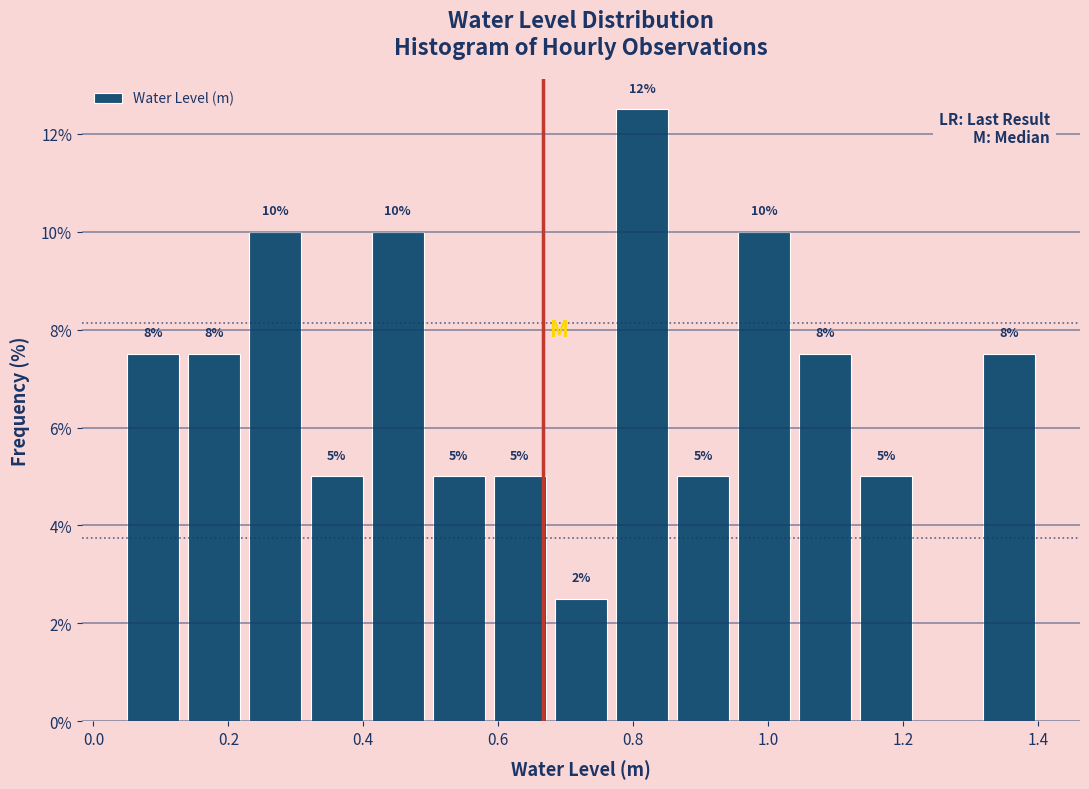

Which range on the x-axis has the tallest bar?

0.76 to 0.86